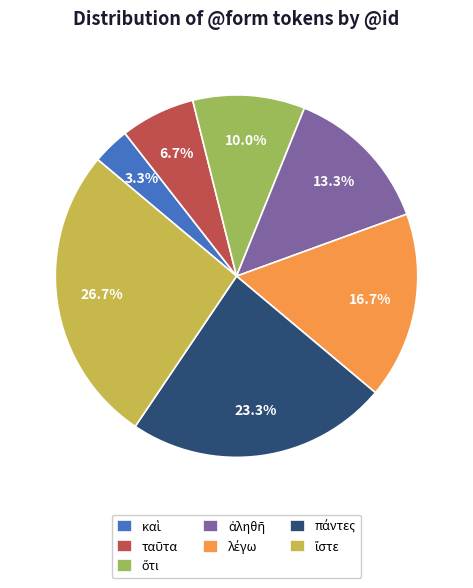

Does any single category account for the majority?

No